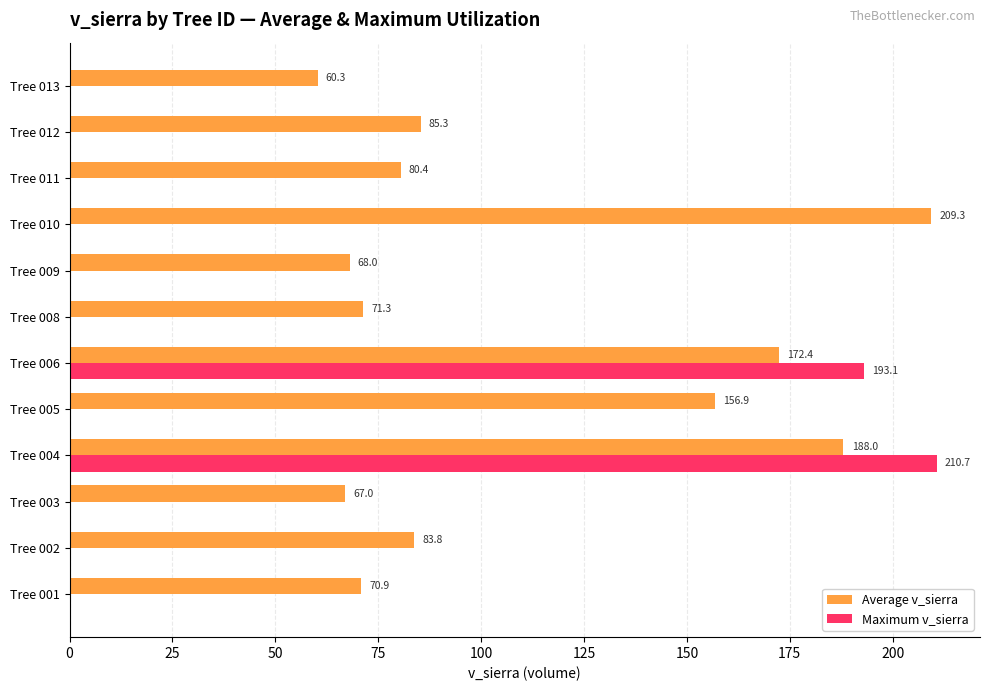

The Maximum v_sierra series shows 0.0 at Tree 001. True or false?

True